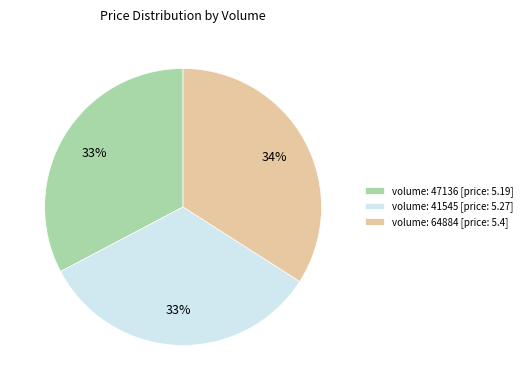

To the nearest percent, what is the average slice percentage?

33%